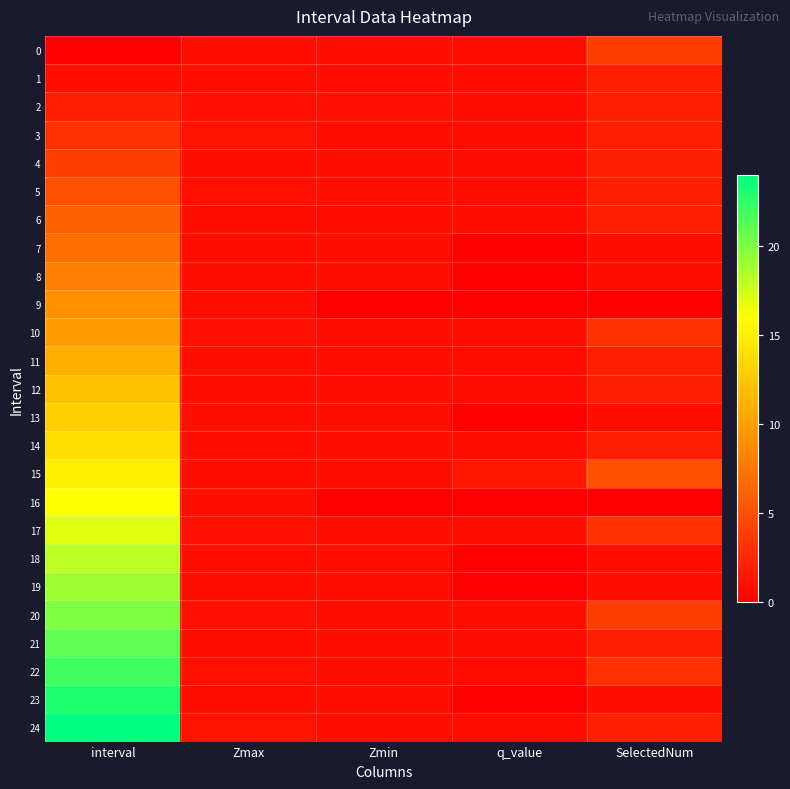

Reading left to right, transcribe all the data shown in this chart.

0: interval=0.0	Zmax=1.0	Zmin=0.9	q_value=0.8	SelectedNum=4.0
1: interval=1.0	Zmax=1.0	Zmin=0.9	q_value=0.8	SelectedNum=2.0
2: interval=2.0	Zmax=1.0	Zmin=1.0	q_value=0.8	SelectedNum=2.0
3: interval=3.0	Zmax=1.2	Zmin=0.8	q_value=0.8	SelectedNum=2.0
4: interval=4.0	Zmax=1.0	Zmin=0.9	q_value=0.8	SelectedNum=2.0
5: interval=5.0	Zmax=1.1	Zmin=1.0	q_value=0.8	SelectedNum=2.0
6: interval=6.0	Zmax=1.0	Zmin=0.6	q_value=0.8	SelectedNum=2.0
7: interval=7.0	Zmax=1.0	Zmin=1.0	q_value=0.0	SelectedNum=1.0
8: interval=8.0	Zmax=1.0	Zmin=1.0	q_value=0.0	SelectedNum=1.0
9: interval=9.0	Zmax=1.0	Zmin=0.0	q_value=0.0	SelectedNum=0.0
10: interval=10.0	Zmax=1.1	Zmin=0.8	q_value=0.8	SelectedNum=3.0
11: interval=11.0	Zmax=1.0	Zmin=0.9	q_value=0.8	SelectedNum=2.0
12: interval=12.0	Zmax=1.0	Zmin=0.9	q_value=0.8	SelectedNum=2.0
13: interval=13.0	Zmax=1.0	Zmin=1.0	q_value=0.0	SelectedNum=1.0
14: interval=14.0	Zmax=1.0	Zmin=0.8	q_value=0.8	SelectedNum=2.0
15: interval=15.0	Zmax=1.0	Zmin=1.0	q_value=1.4	SelectedNum=5.0
16: interval=16.0	Zmax=1.0	Zmin=0.0	q_value=0.0	SelectedNum=0.0
17: interval=17.0	Zmax=1.0	Zmin=0.8	q_value=0.8	SelectedNum=3.0
18: interval=18.0	Zmax=1.0	Zmin=1.0	q_value=0.0	SelectedNum=1.0
19: interval=19.0	Zmax=1.0	Zmin=1.0	q_value=0.0	SelectedNum=1.0
20: interval=20.0	Zmax=1.1	Zmin=0.9	q_value=0.9	SelectedNum=4.0
21: interval=21.0	Zmax=1.0	Zmin=1.0	q_value=0.8	SelectedNum=2.0
22: interval=22.0	Zmax=1.0	Zmin=0.9	q_value=0.7	SelectedNum=3.0
23: interval=23.0	Zmax=1.0	Zmin=1.0	q_value=0.0	SelectedNum=1.0
24: interval=24.0	Zmax=1.2	Zmin=0.9	q_value=0.8	SelectedNum=2.0